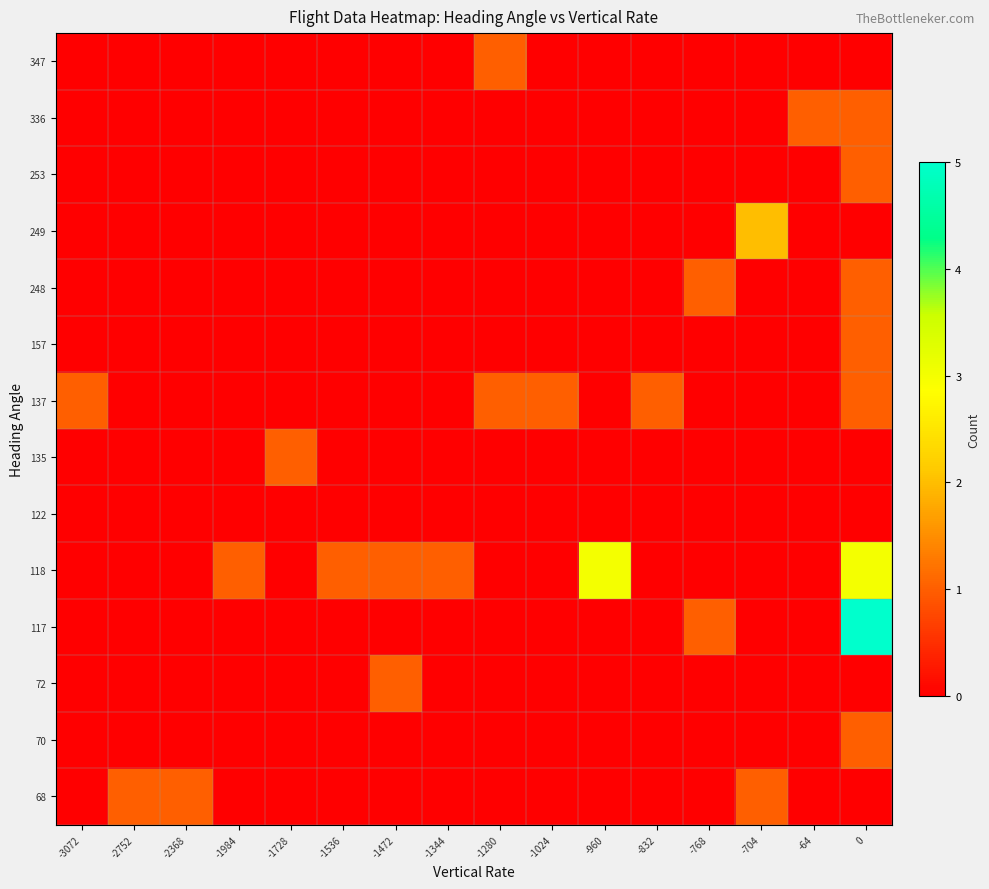

Count the number of categories in the chart.

16